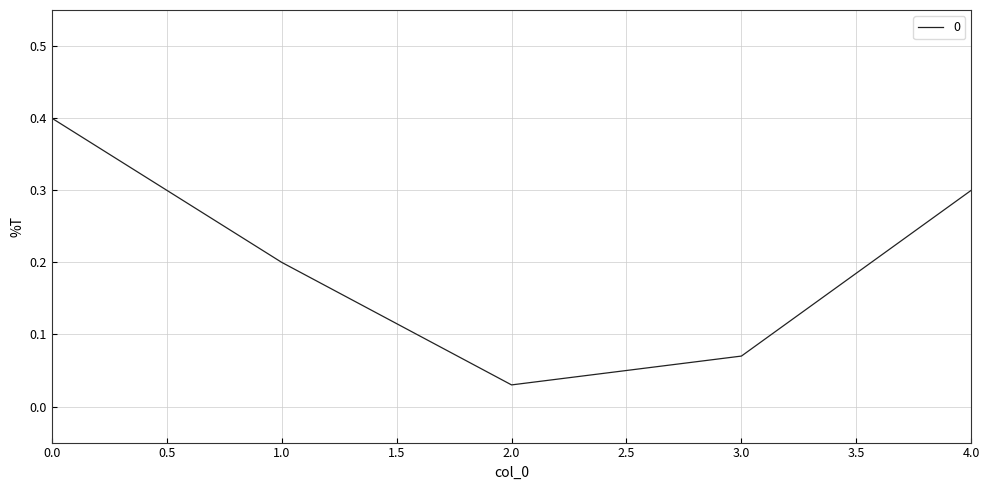

What is the greatest value displayed?

0.4